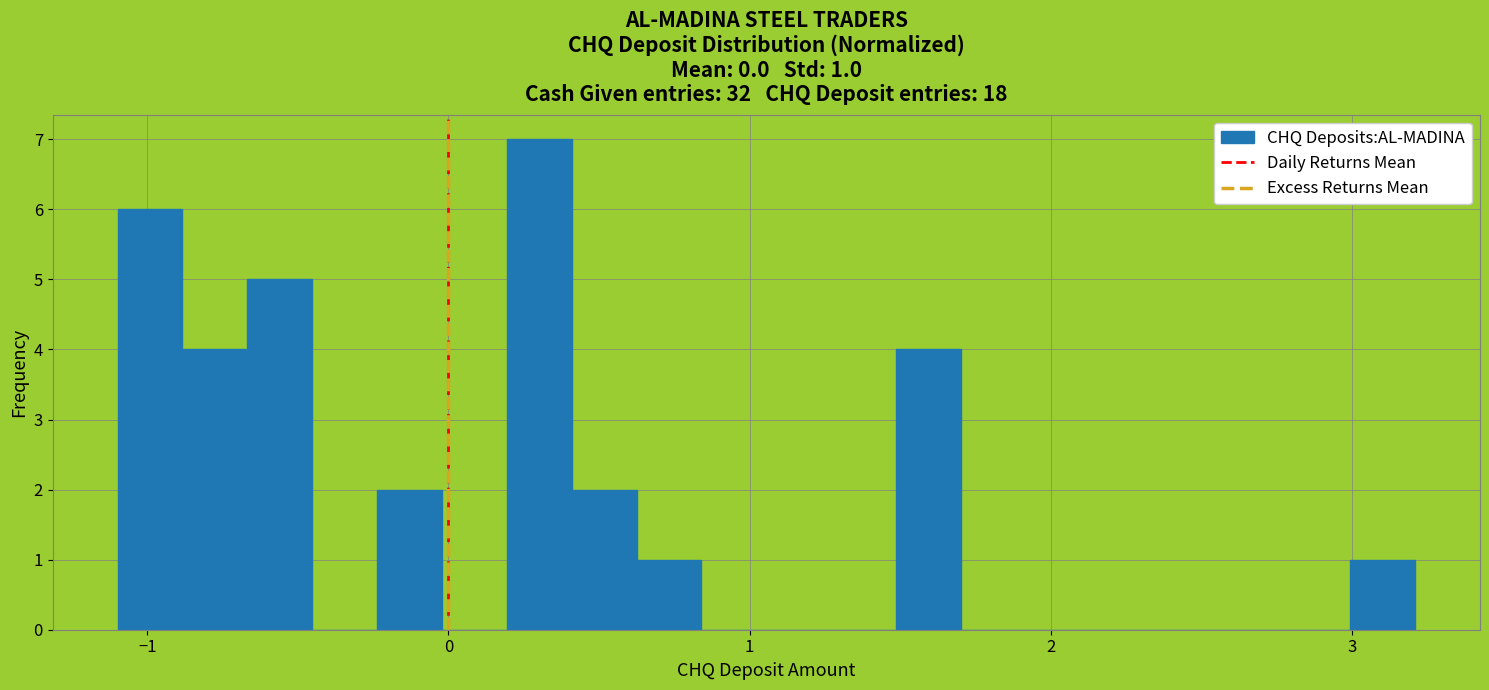

Around what value on the x-axis is the tallest bar? Give the approximate position of its centre, as read against the axis.

0.3